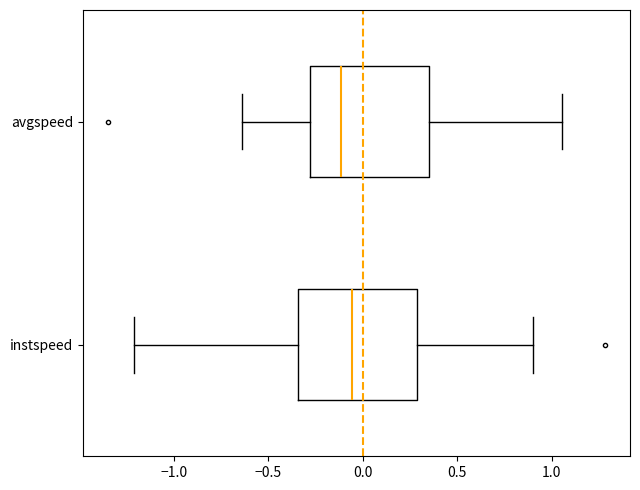

Which box has the furthest to the right median line?

instspeed